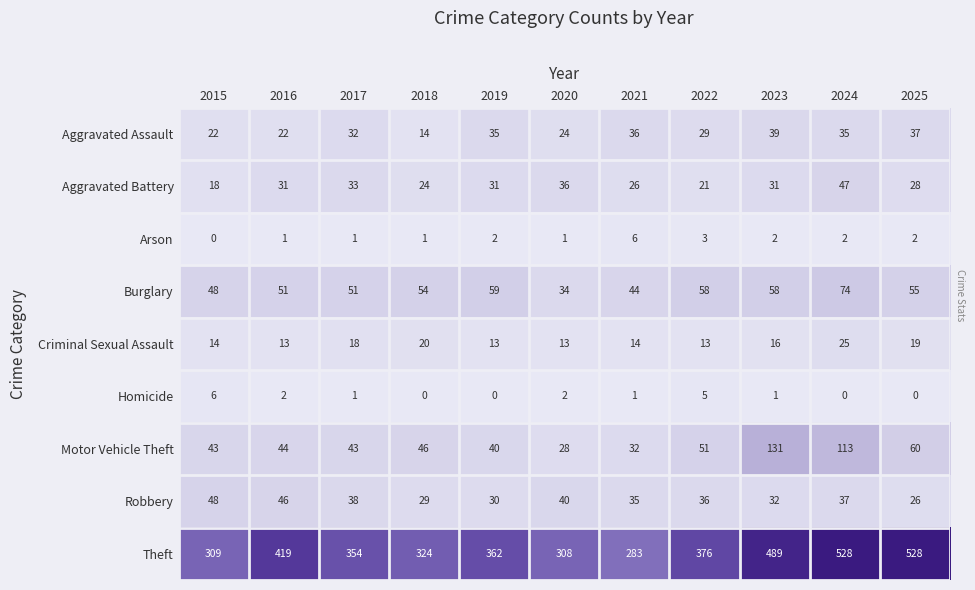

The value of Motor Vehicle Theft at 2024 is 190. True or false?

False